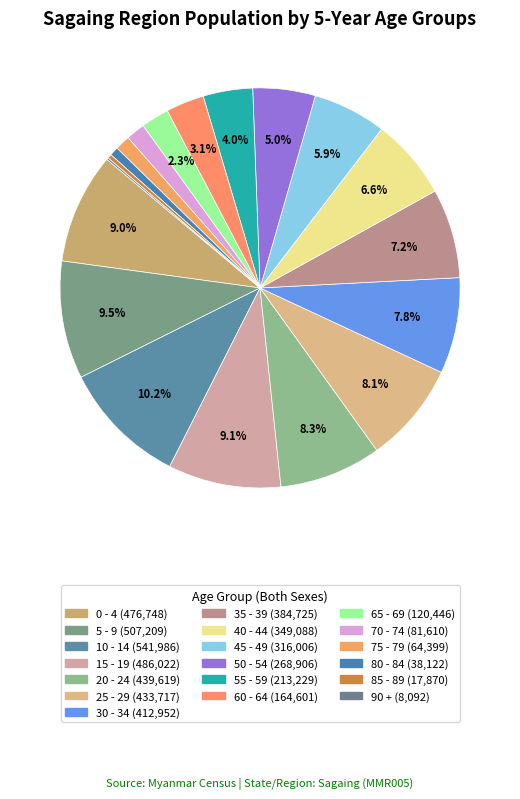

Is the sum of 15 - 19 and 50 - 54 greater than half?

No